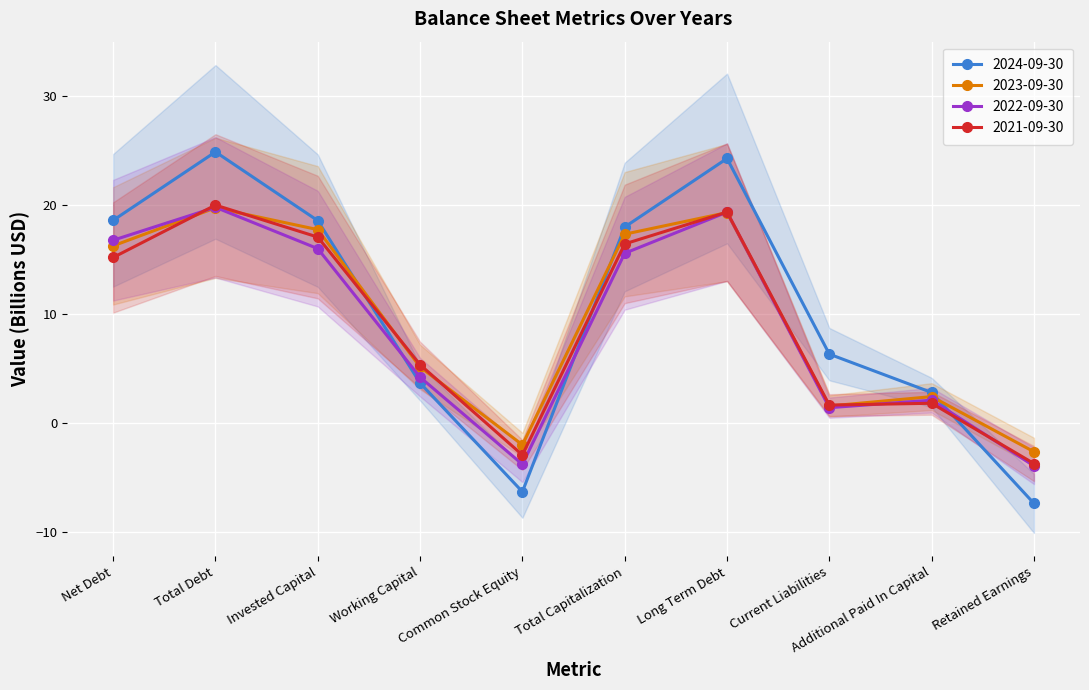

What is the spread (max minus min) of values at Net Debt?

3.4